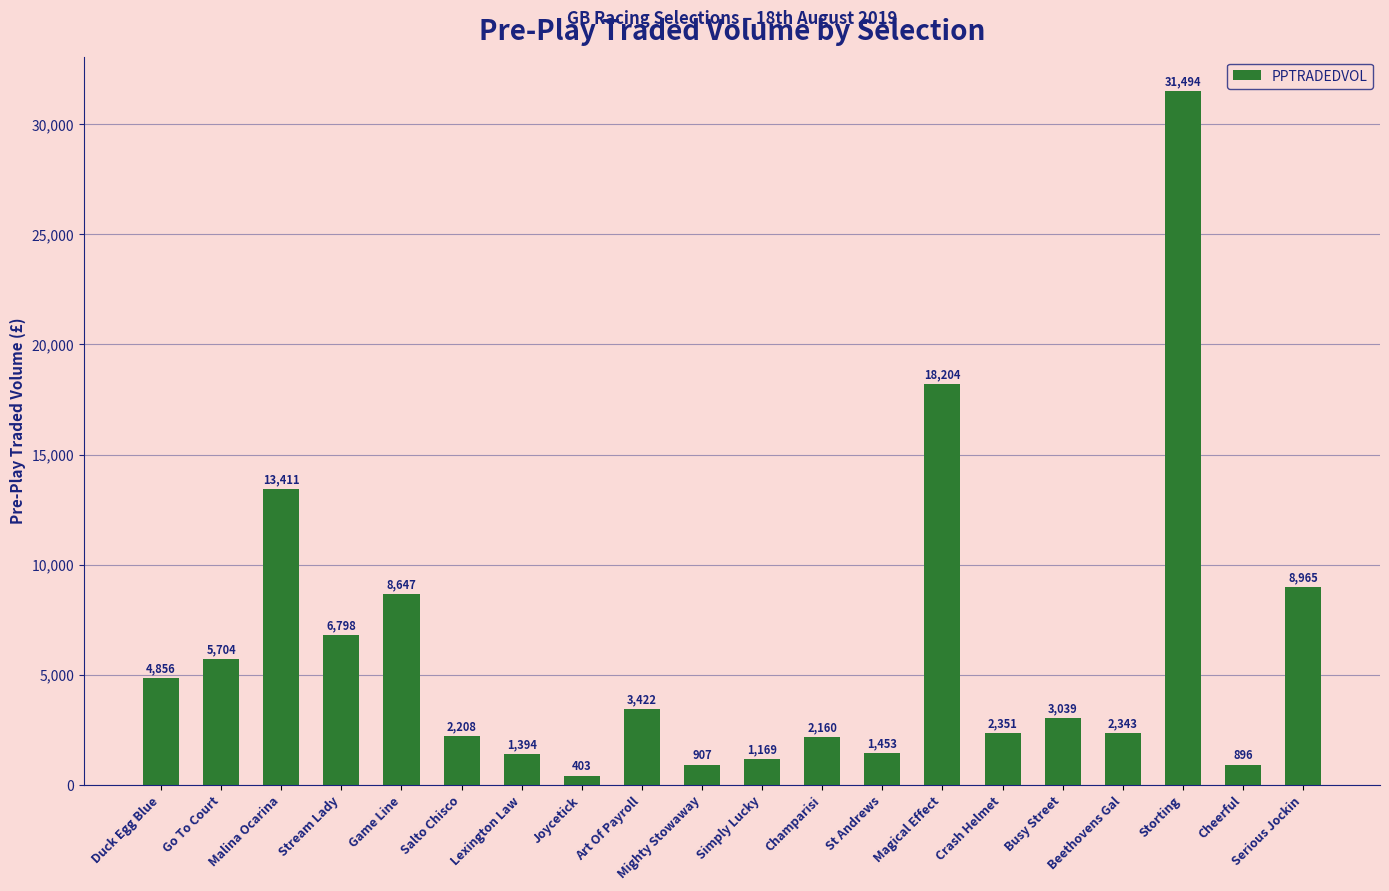

What is the difference between the values at Duck Egg Blue and Cheerful?

3960.2